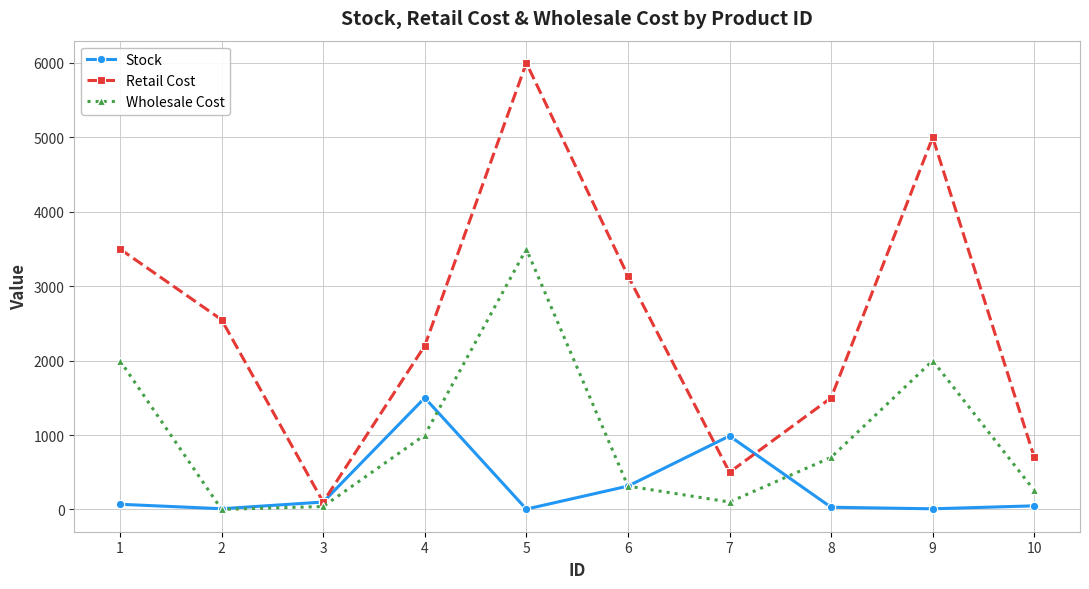

The value of Retail Cost at 1 is 2236.4. True or false?

False